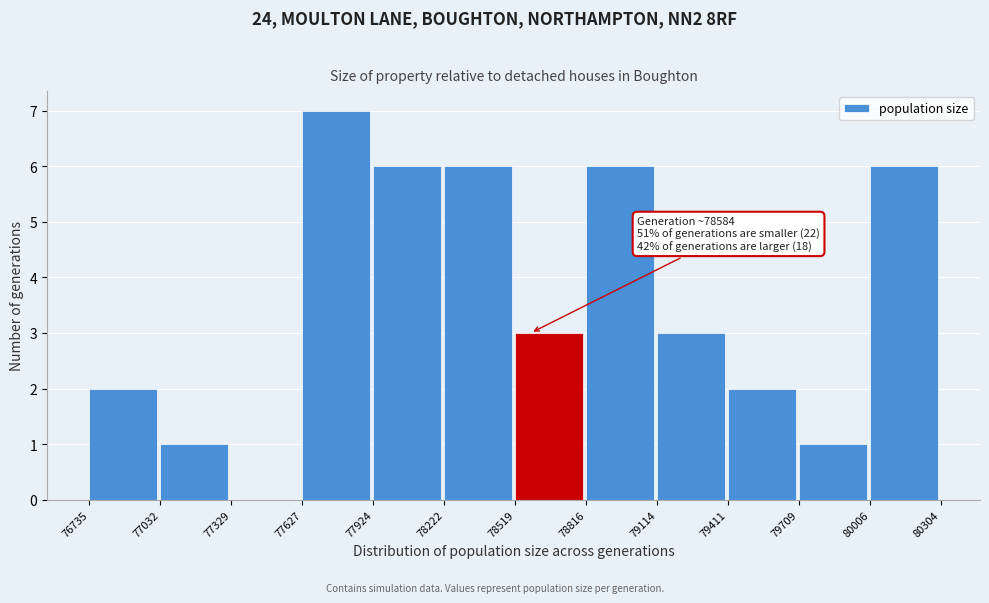

Over which range of the x-axis is the bar tallest?

77627 to 77924